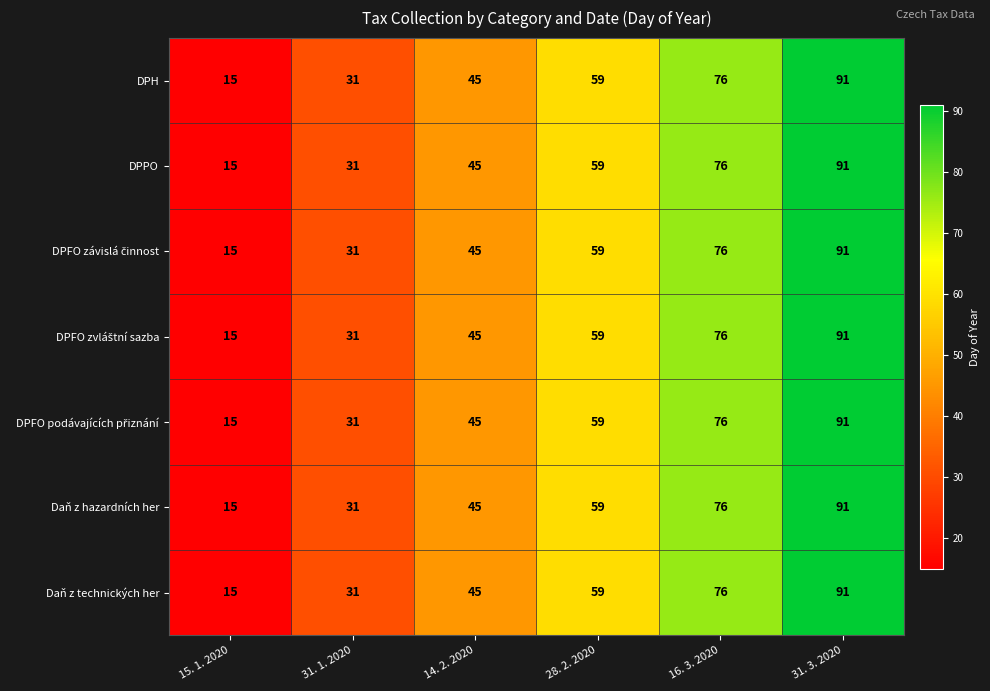

What is the sum of all Daň z technických her values?

317